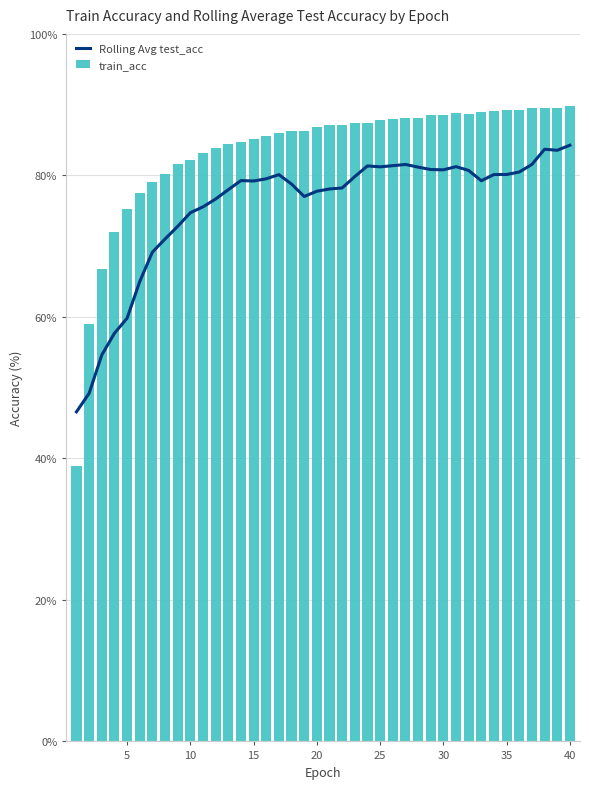

Rank the series by their average value, from highest to lowest.

train_acc, Rolling Avg test_acc